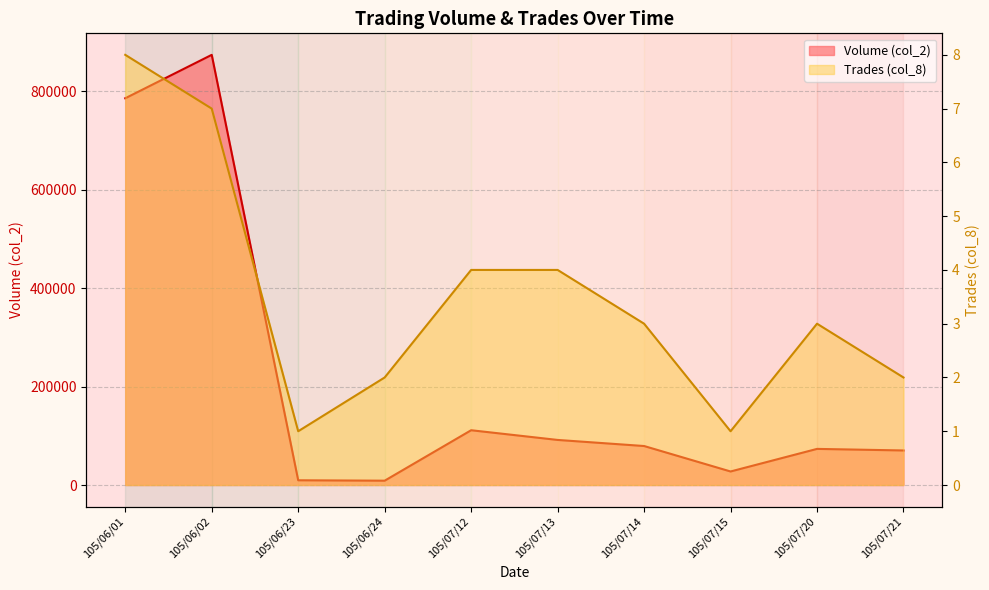

What are all the series names shown in the legend?

Volume (col_2), Trades (col_8)